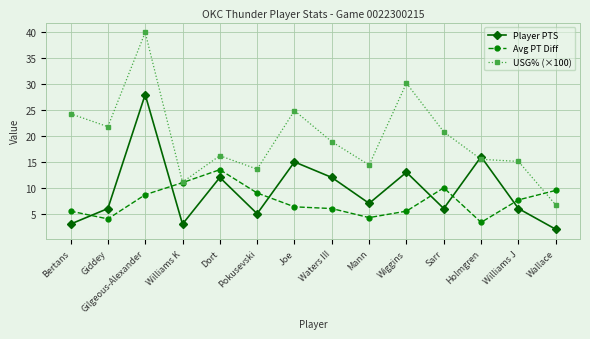

Is the value of USG% (×100) at Joe greater than the value of Player PTS at Mann?

Yes